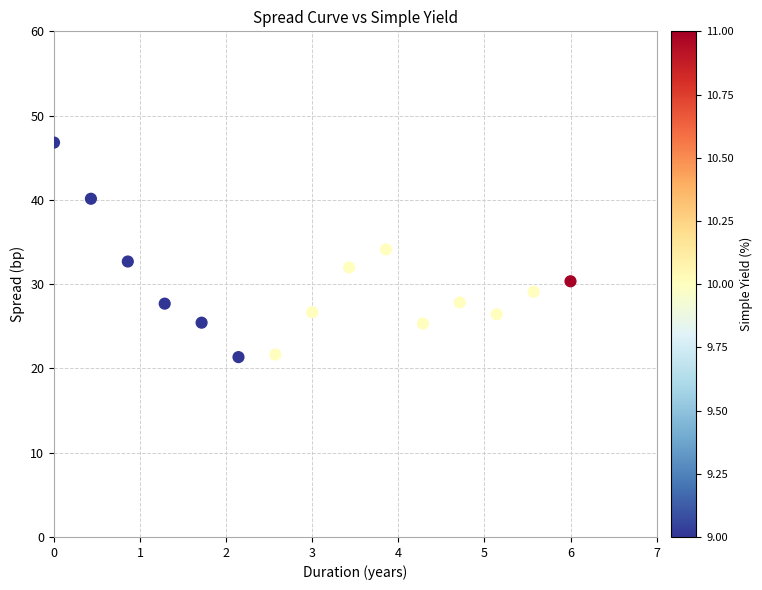

What is the range of Y values (max minus min)?

25.5